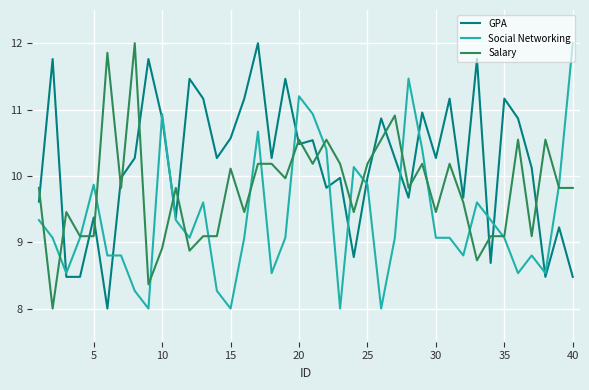

What is the average value of the GPA series?

10.2